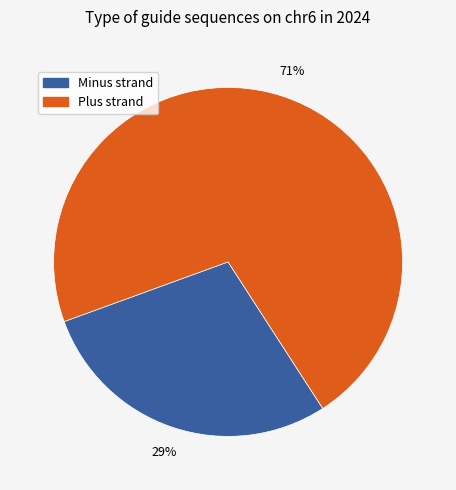

Is there a majority slice in this chart?

Yes